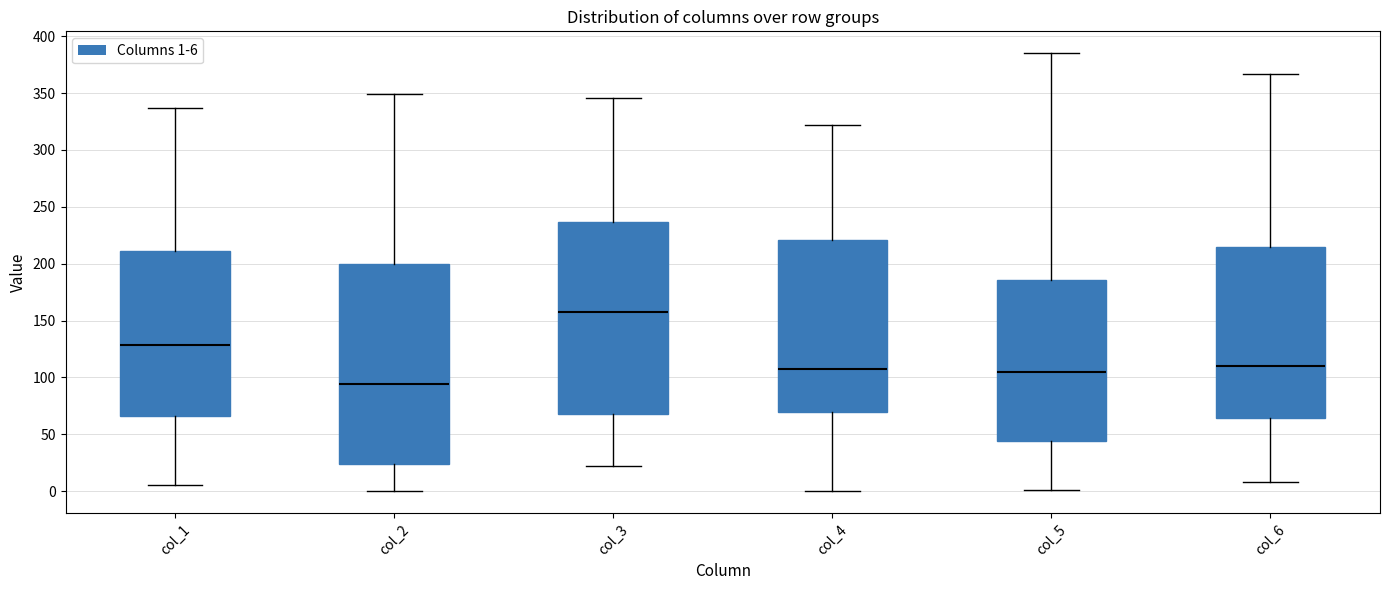

Which box has the lowest median line?

col_2